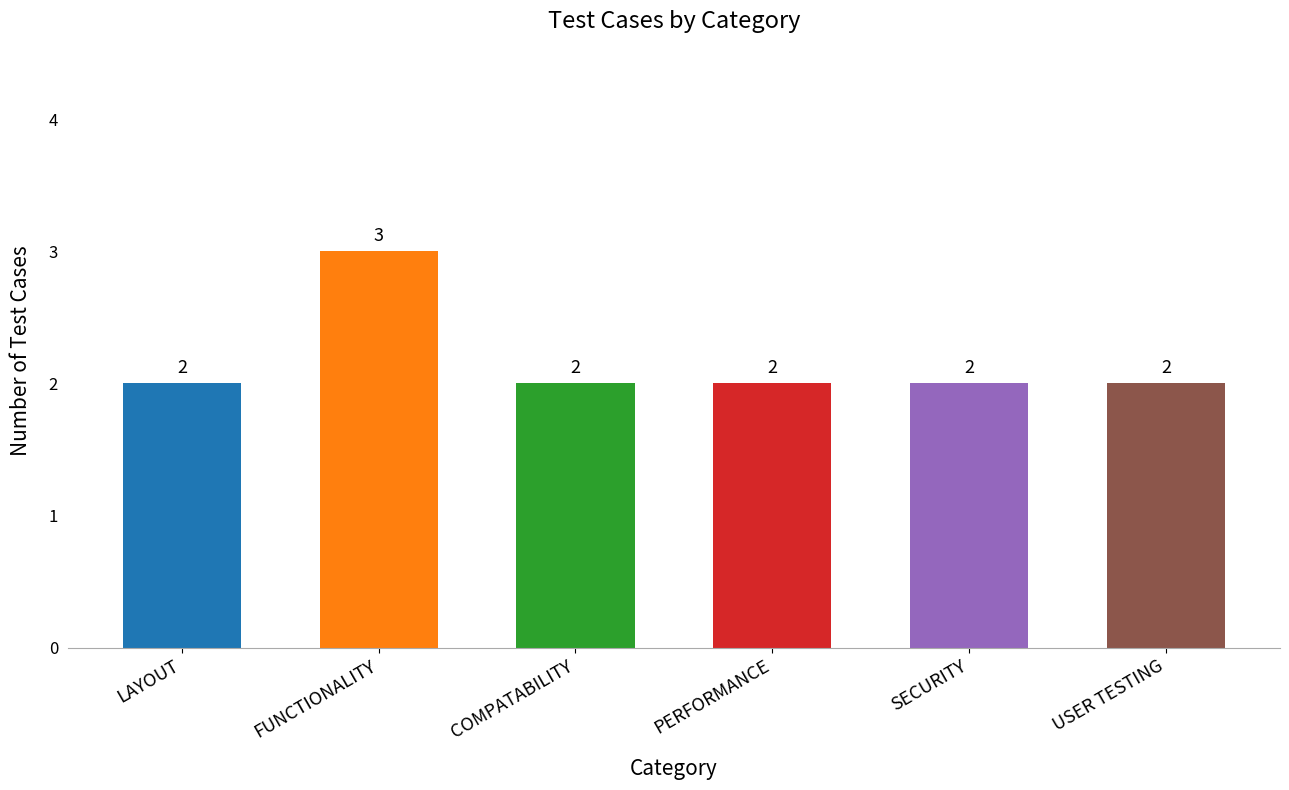

True or false: the data shows 3 at LAYOUT.

False